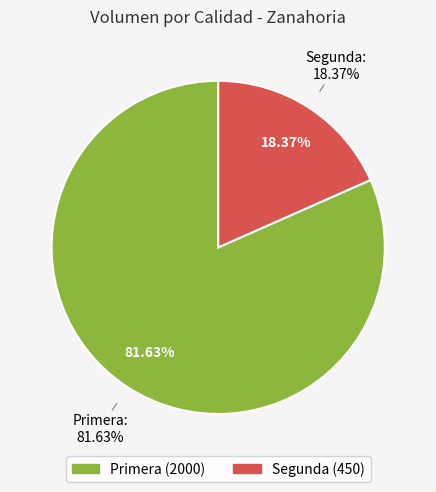

Does Segunda represent more than half of the total?

No